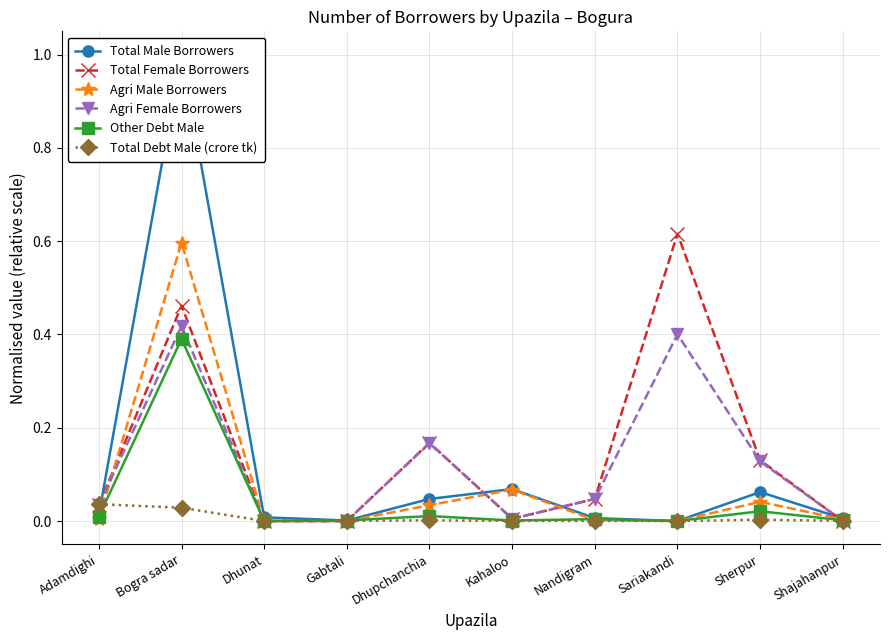

Which series has the widest spread of values?

Total Male Borrowers